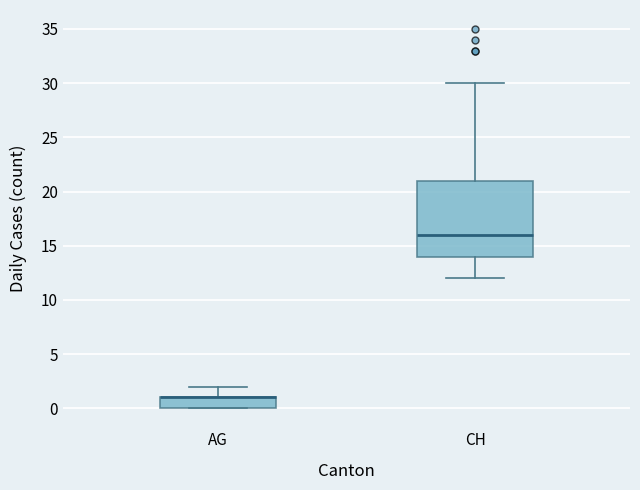

Where does the upper whisker of the box for CH end on the y-axis? The values are not printed on the chart, so give them approximately, as read against the axis.

30